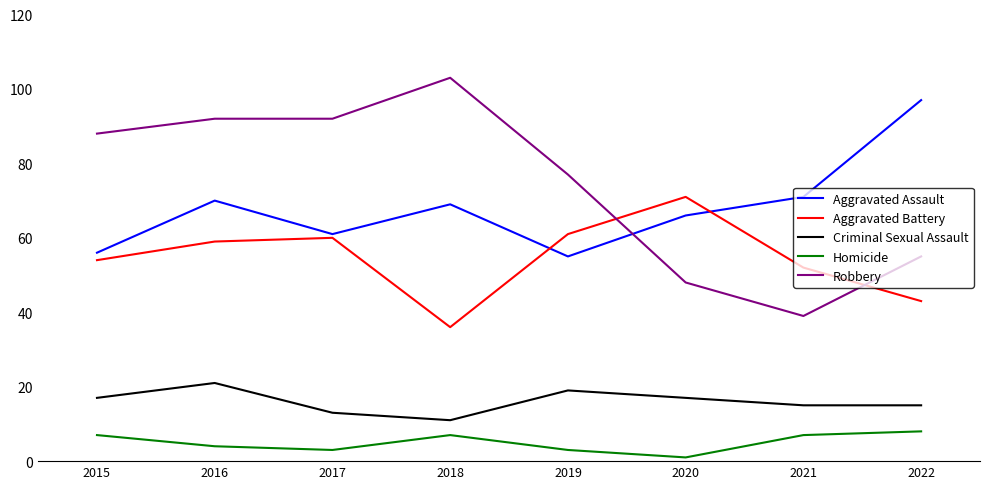

The value of Robbery at 2019 is 77. True or false?

True